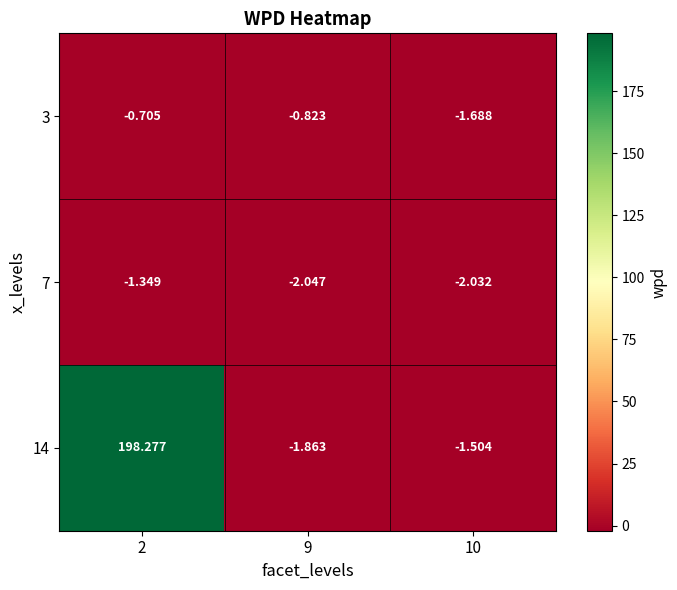

Is the value of 3 at 10 greater than the value of 7 at 2?

No